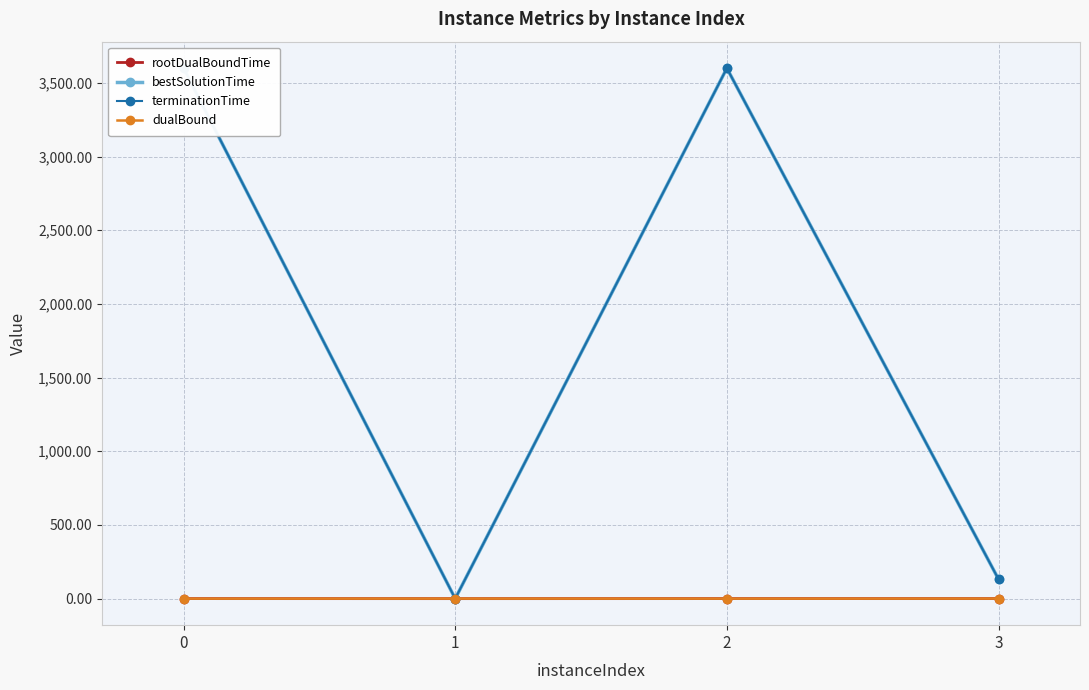

What is the value of the terminationTime point at the 4th from the left?

132.0